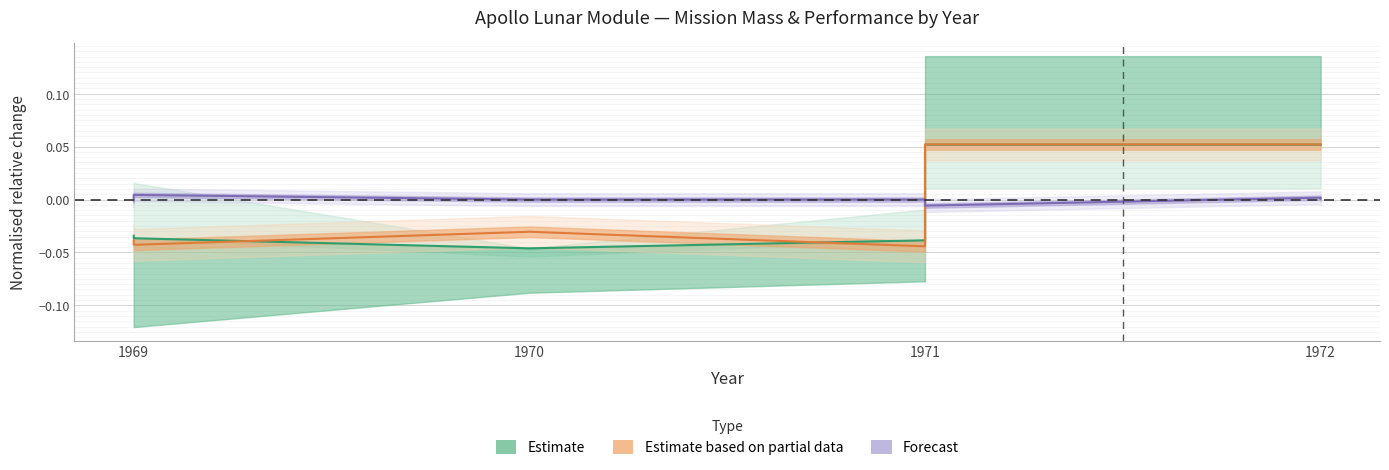

How many lines are shown in the chart?

3